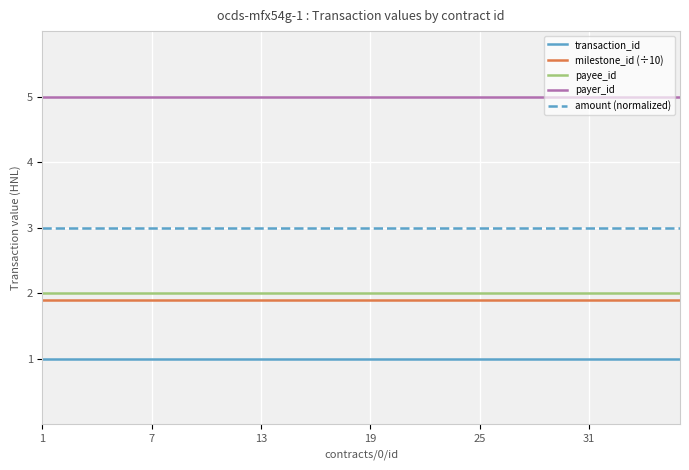

Which series has the largest total across all categories?

payer_id